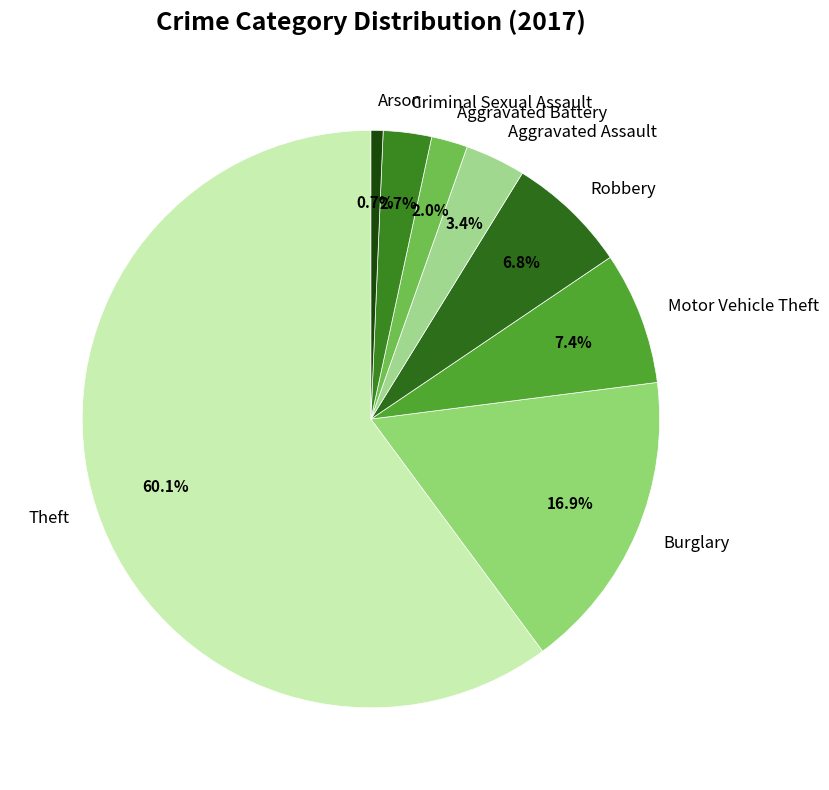

How many slices are in this pie chart?

8